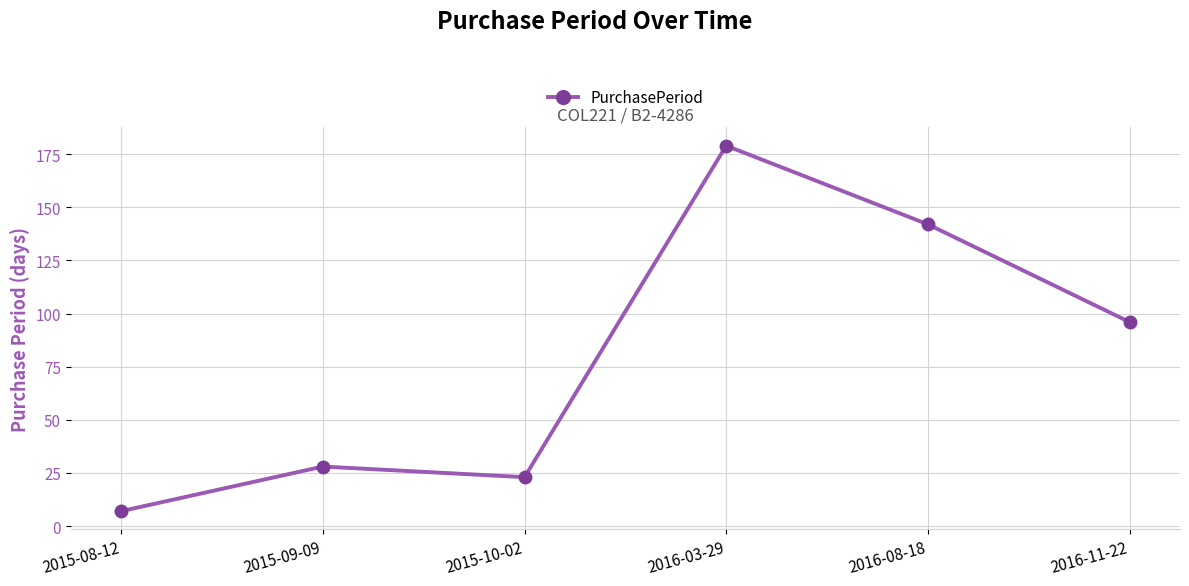

Reading left to right, list all the values displayed in this chart.

7	28	23	179	142	96